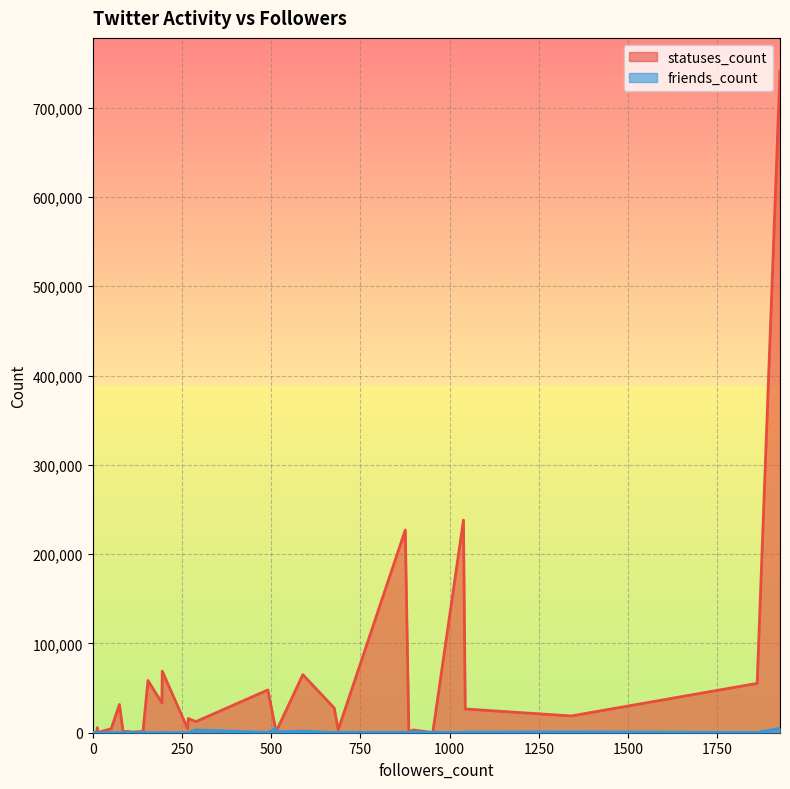

Which category has the lowest value in the friends_count series?

266